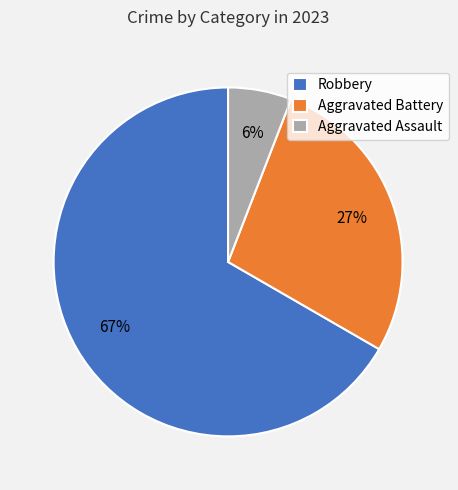

Which slice is the largest?

Robbery